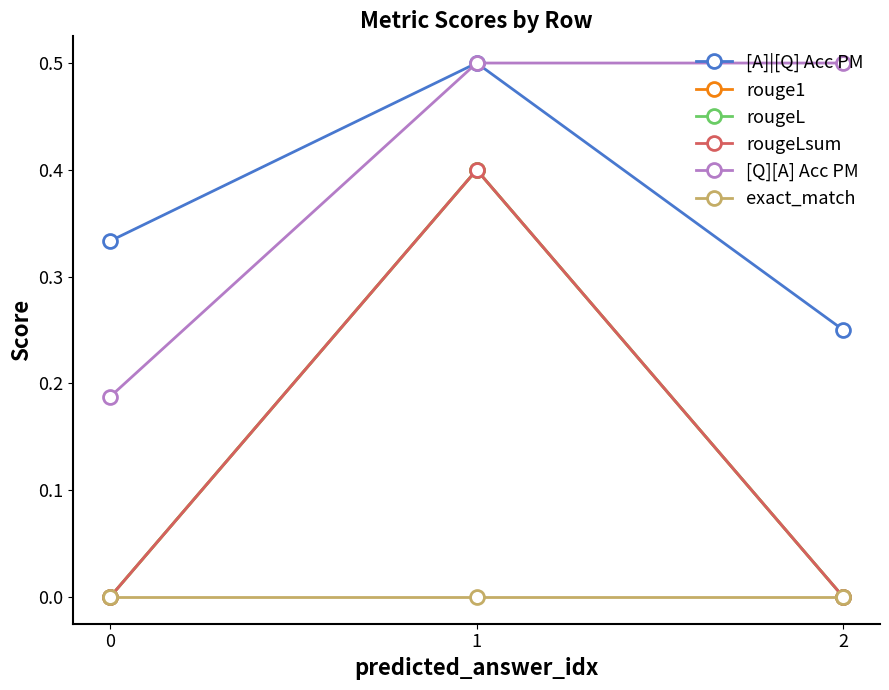

What is the sum of the rougeLsum values at 0 and 1?

0.4